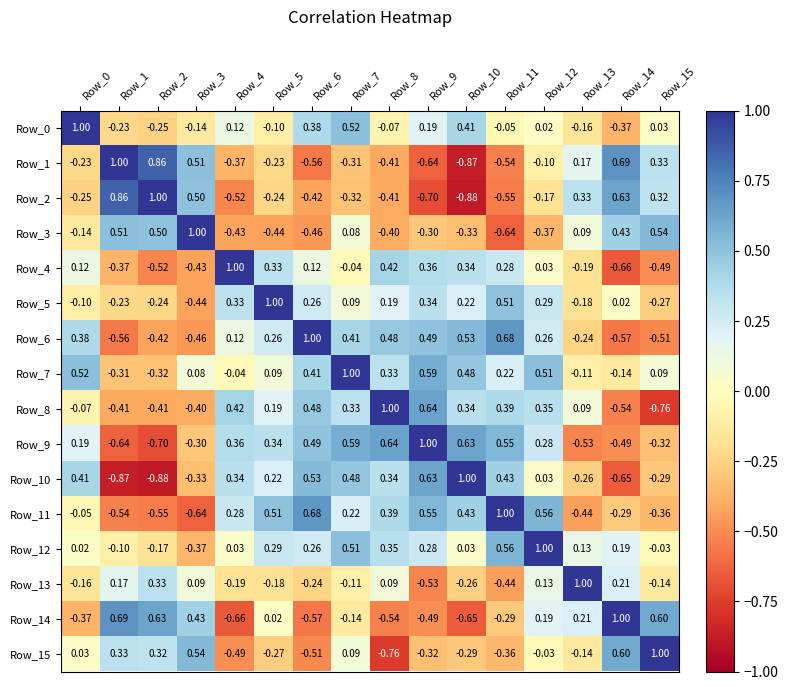

Is the value of Row_5 at Row_10 greater than the value of Row_2 at Row_8?

Yes